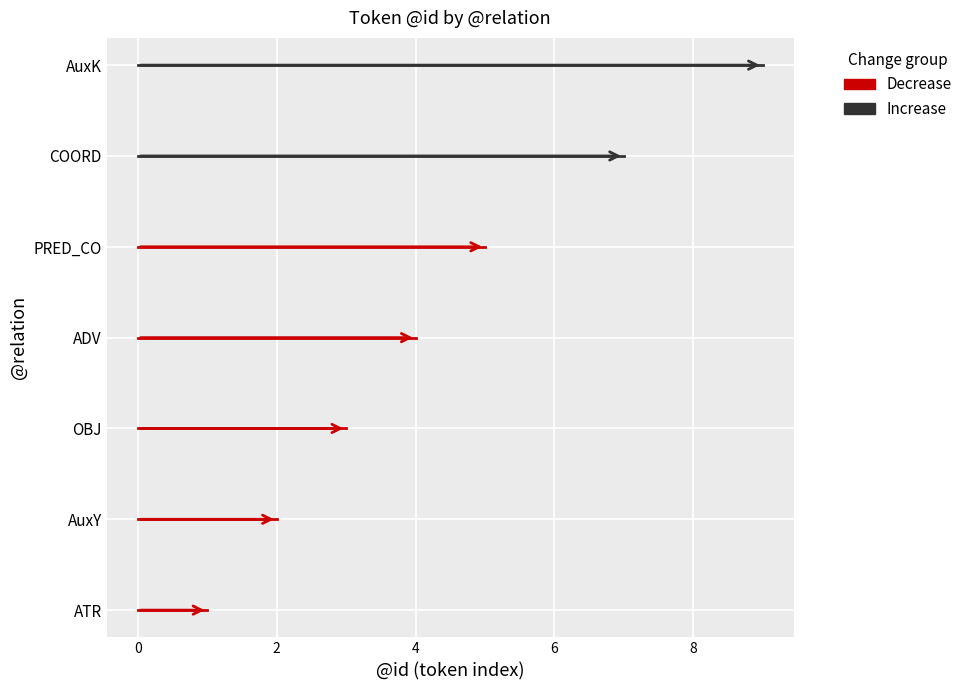

At how many categories does at least one series exceed 5?

2